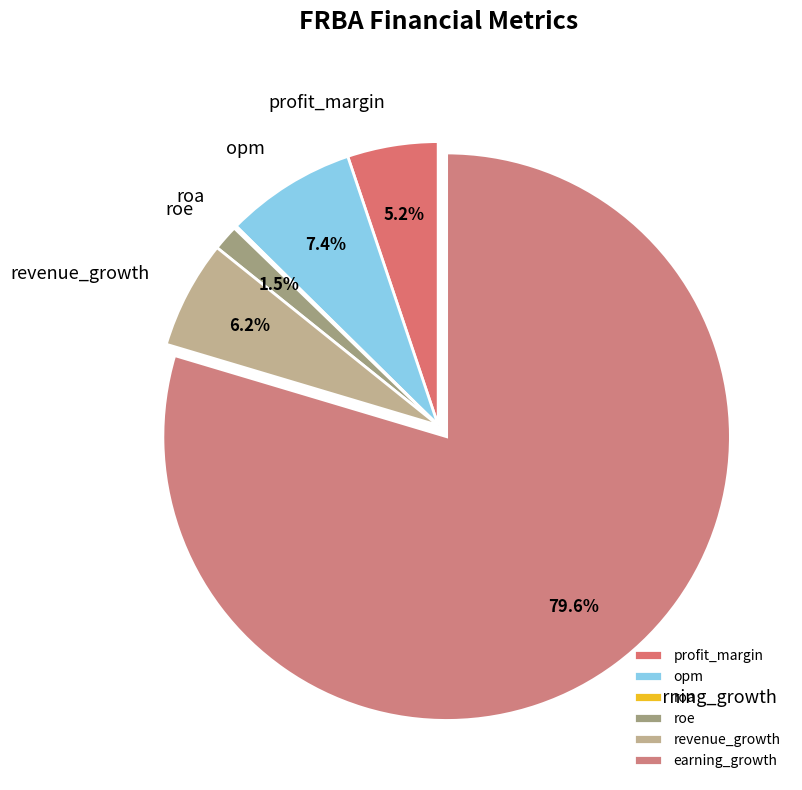

What portion of the pie excludes roe?

98.5%